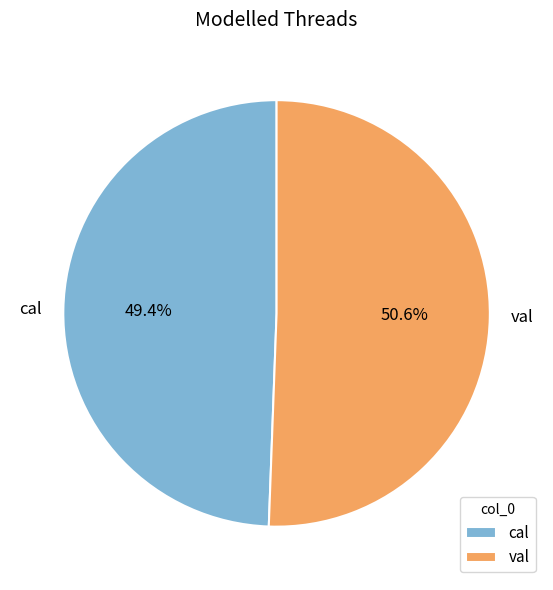

Which slice is the largest?

val